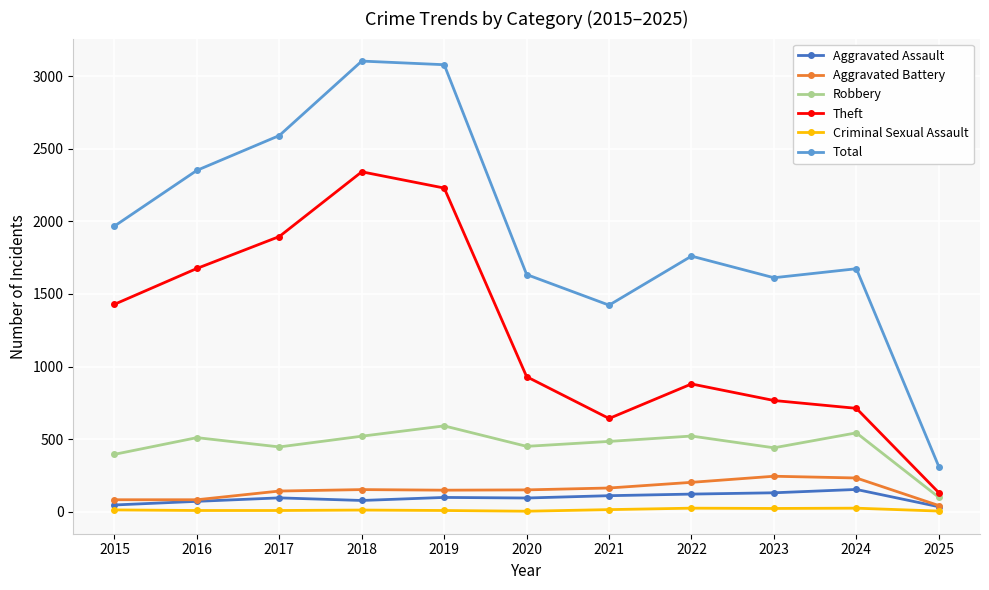

Rank the series at 2017 from highest to lowest value.

Total, Theft, Robbery, Aggravated Battery, Aggravated Assault, Criminal Sexual Assault